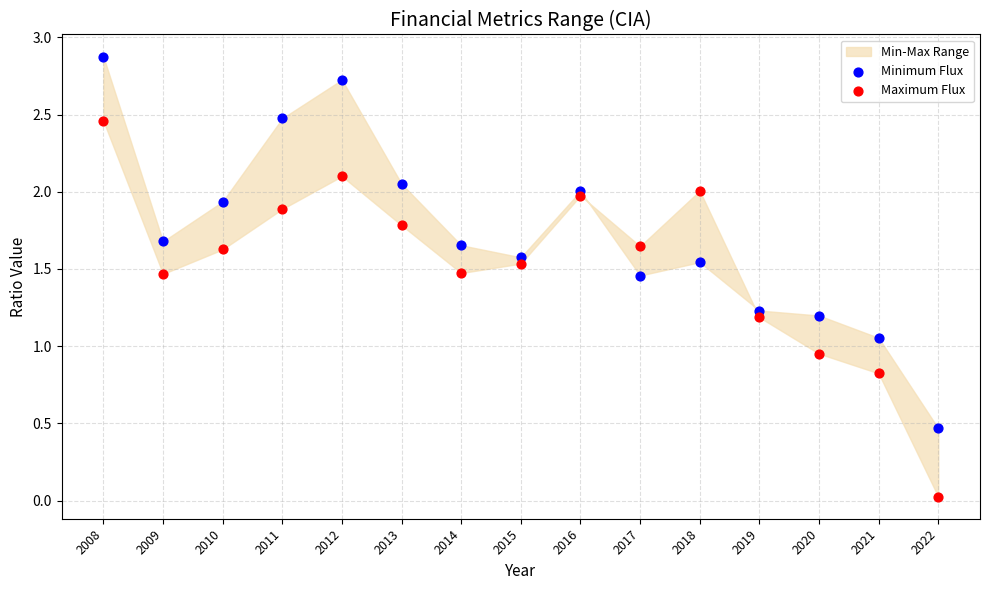

Which series has the largest Y range (max minus min)?

Maximum Flux